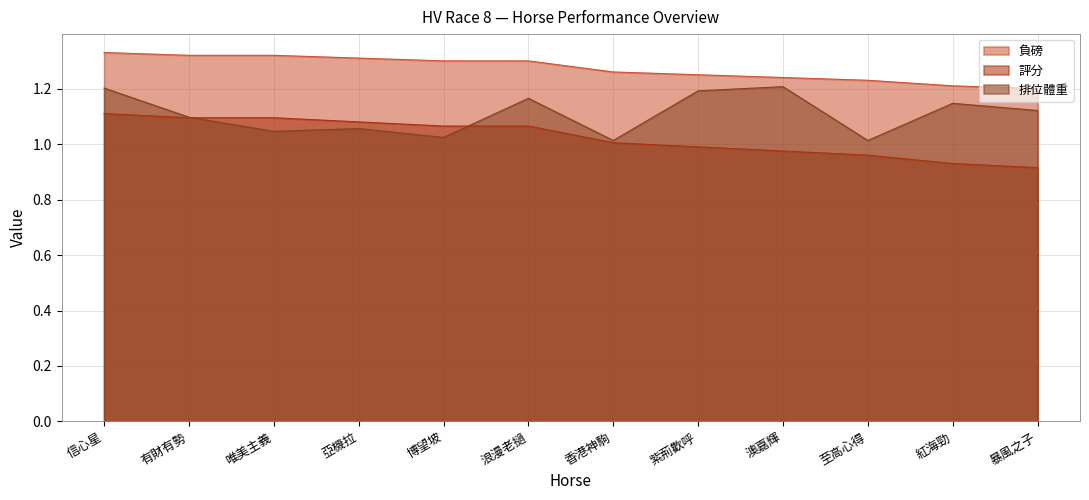

Where is 負磅 nearest to the value 1?

暴風之子